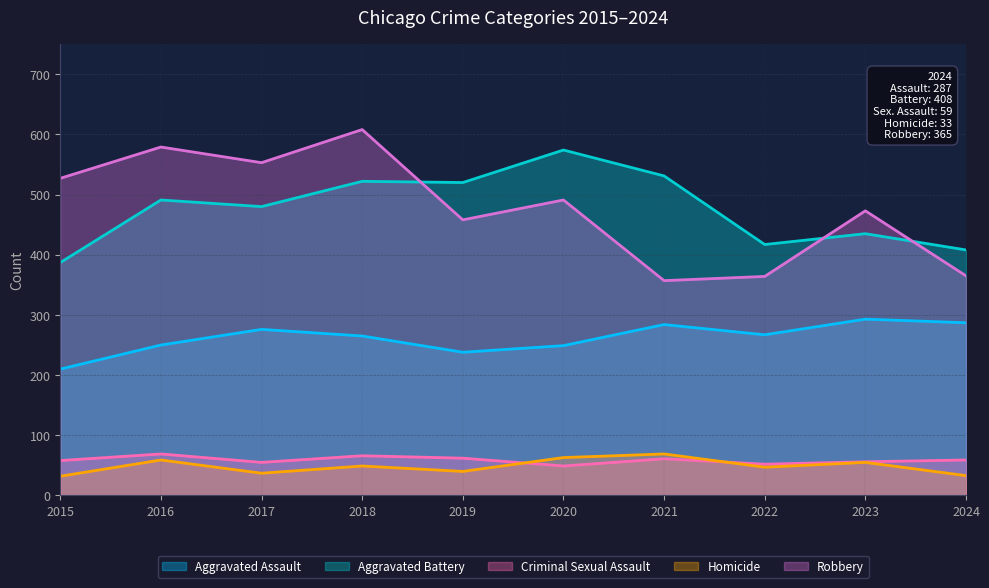

What is the difference between the maximum and second lowest values in the Aggravated Battery series?

166